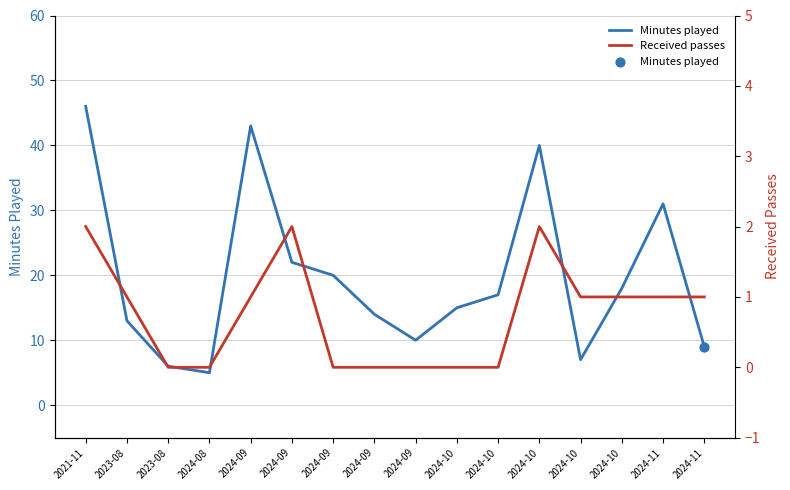

At how many categories does at least one series exceed 6?

14